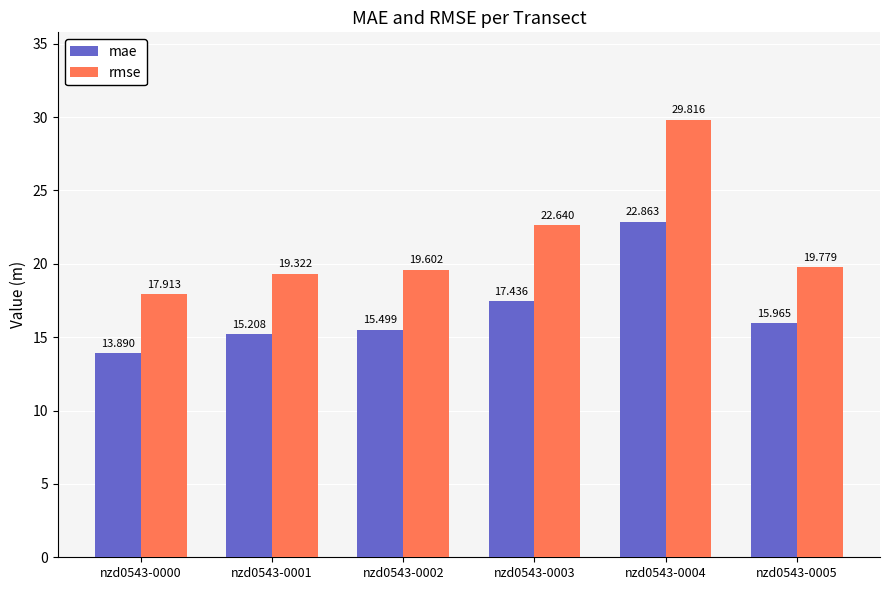

Reading left to right, what are all the values shown in this chart?

mae: 13.9	15.2	15.5	17.4	22.9	16.0
rmse: 17.9	19.3	19.6	22.6	29.8	19.8